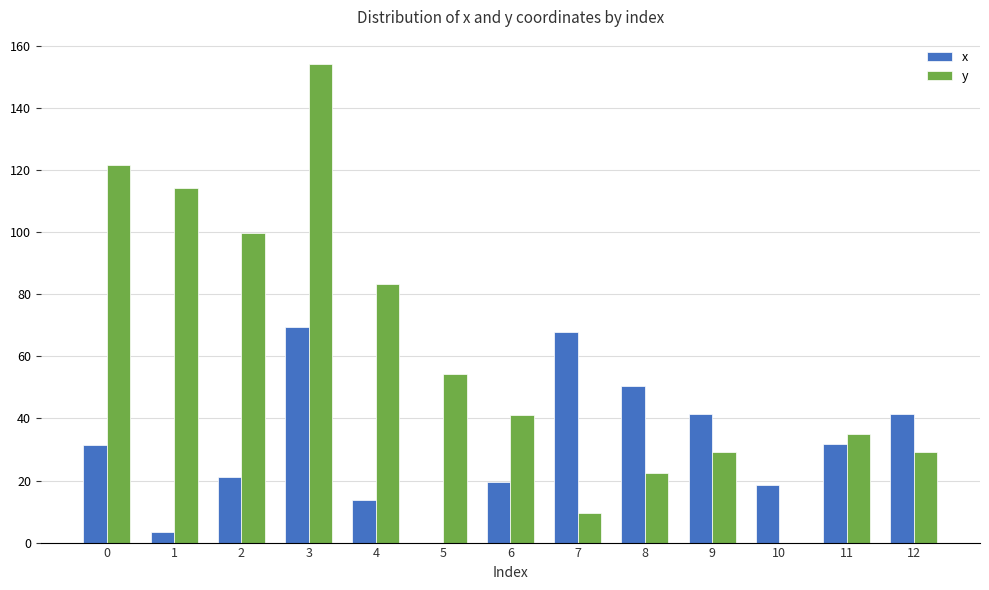

How many groups of bars are there?

13